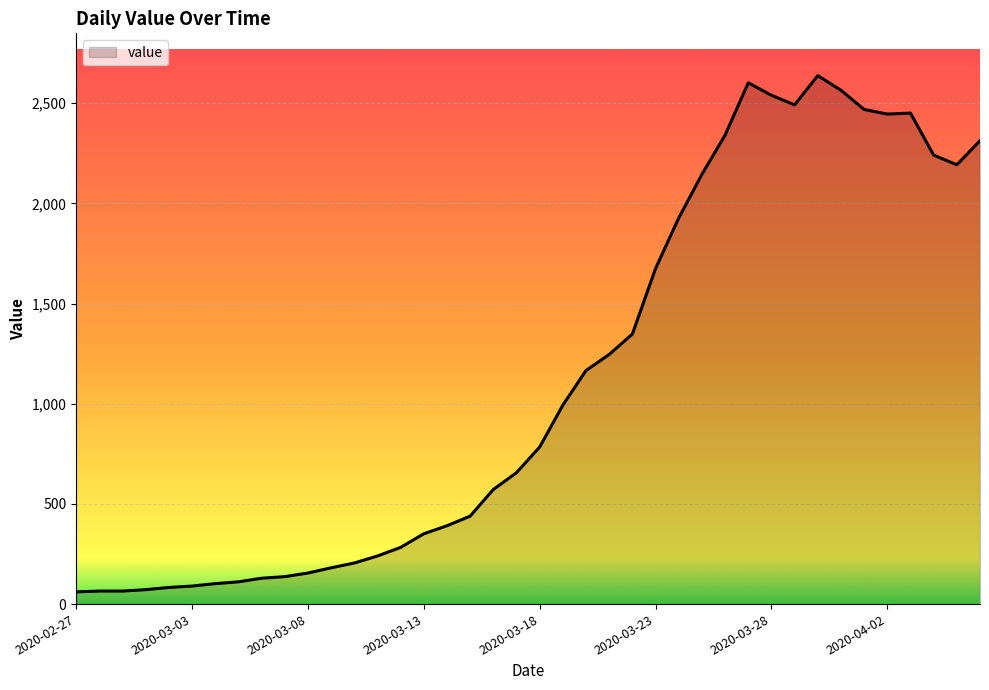

What is the sum of all values?

44963